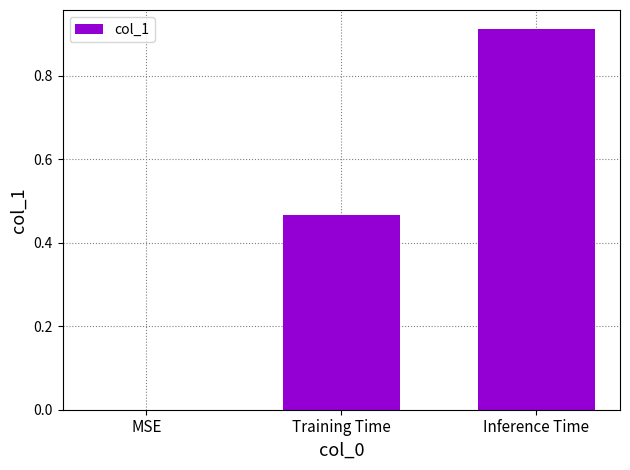

Where is the data nearest to the value 0?

MSE